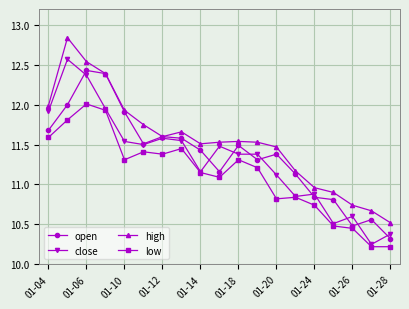

What is the minimum value for open?

10.3